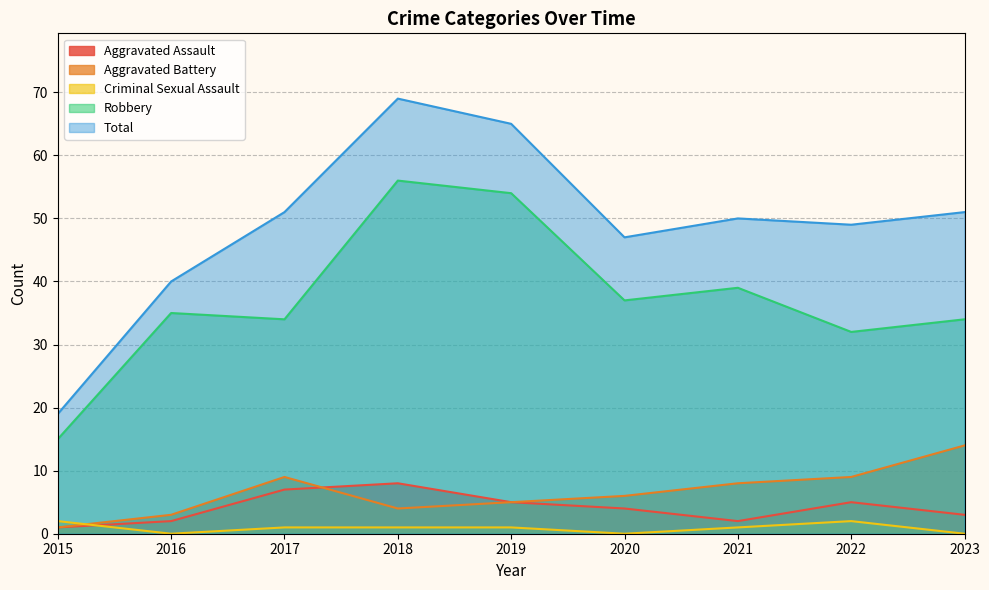

True or false: Robbery and Total cross at least once.

False